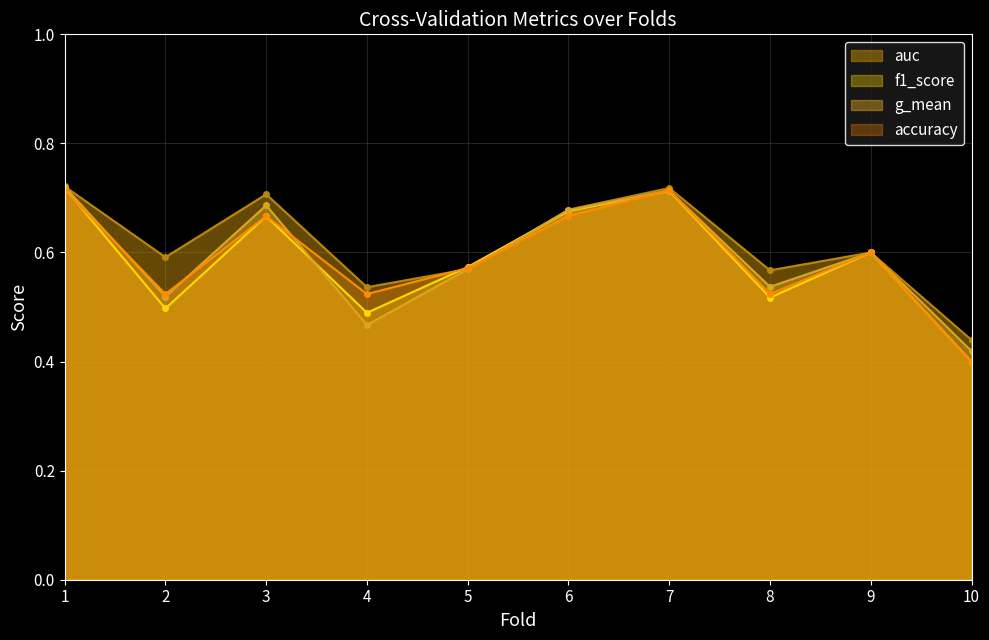

True or false: g_mean has more than 1 interior local peaks.

True